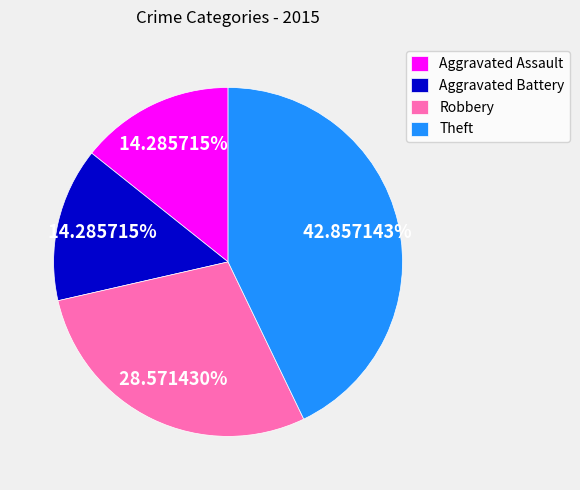

Count the number of slices in the pie.

4